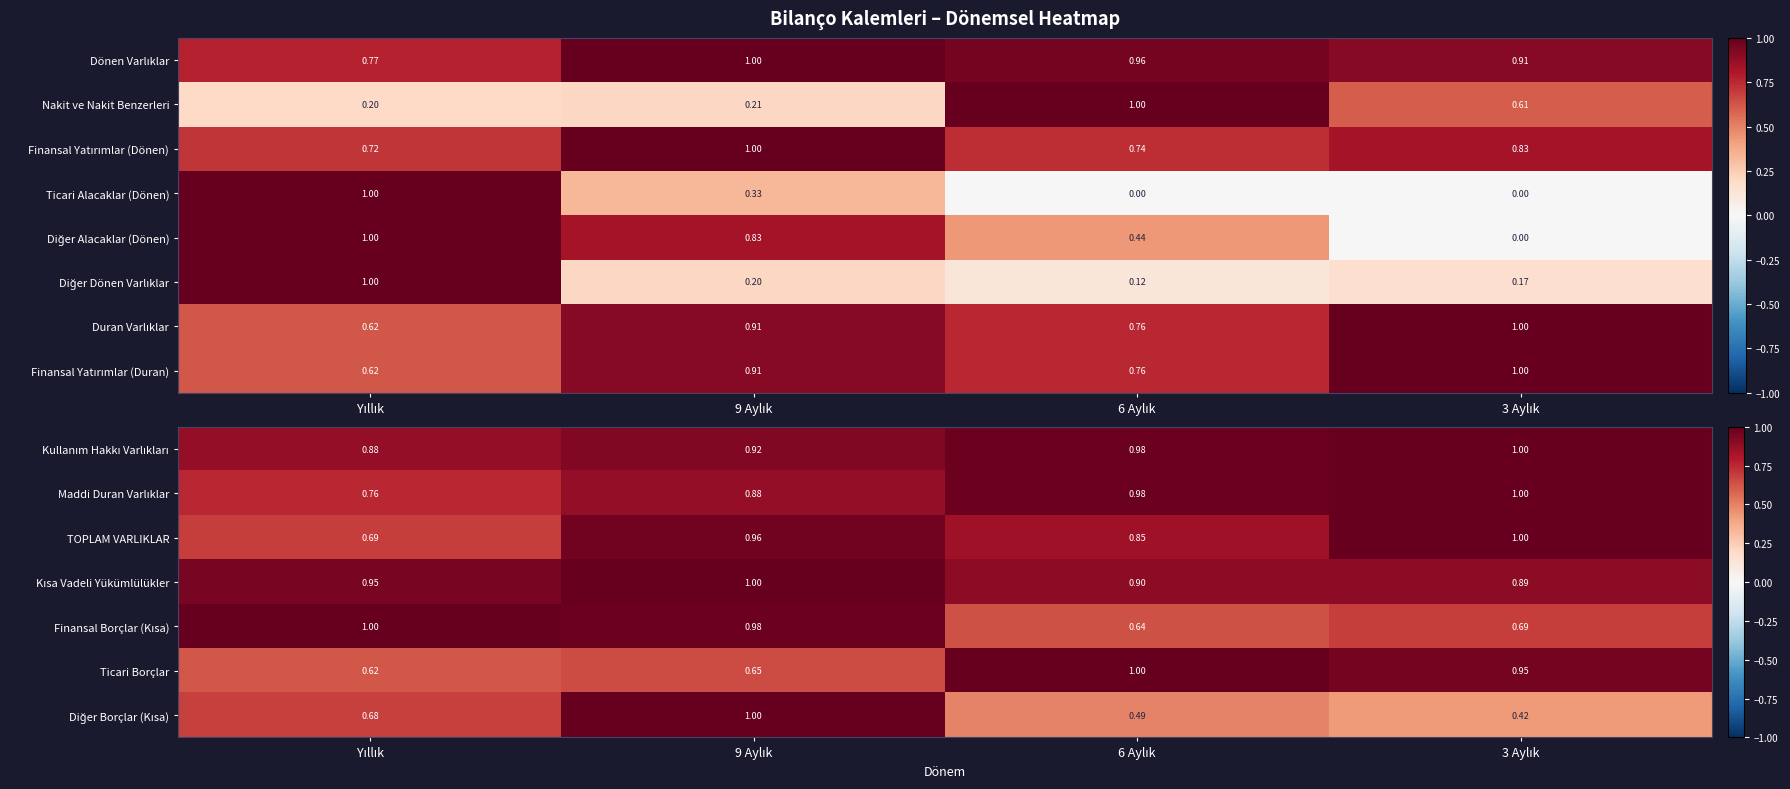

At how many categories does at least one series exceed 0?

4